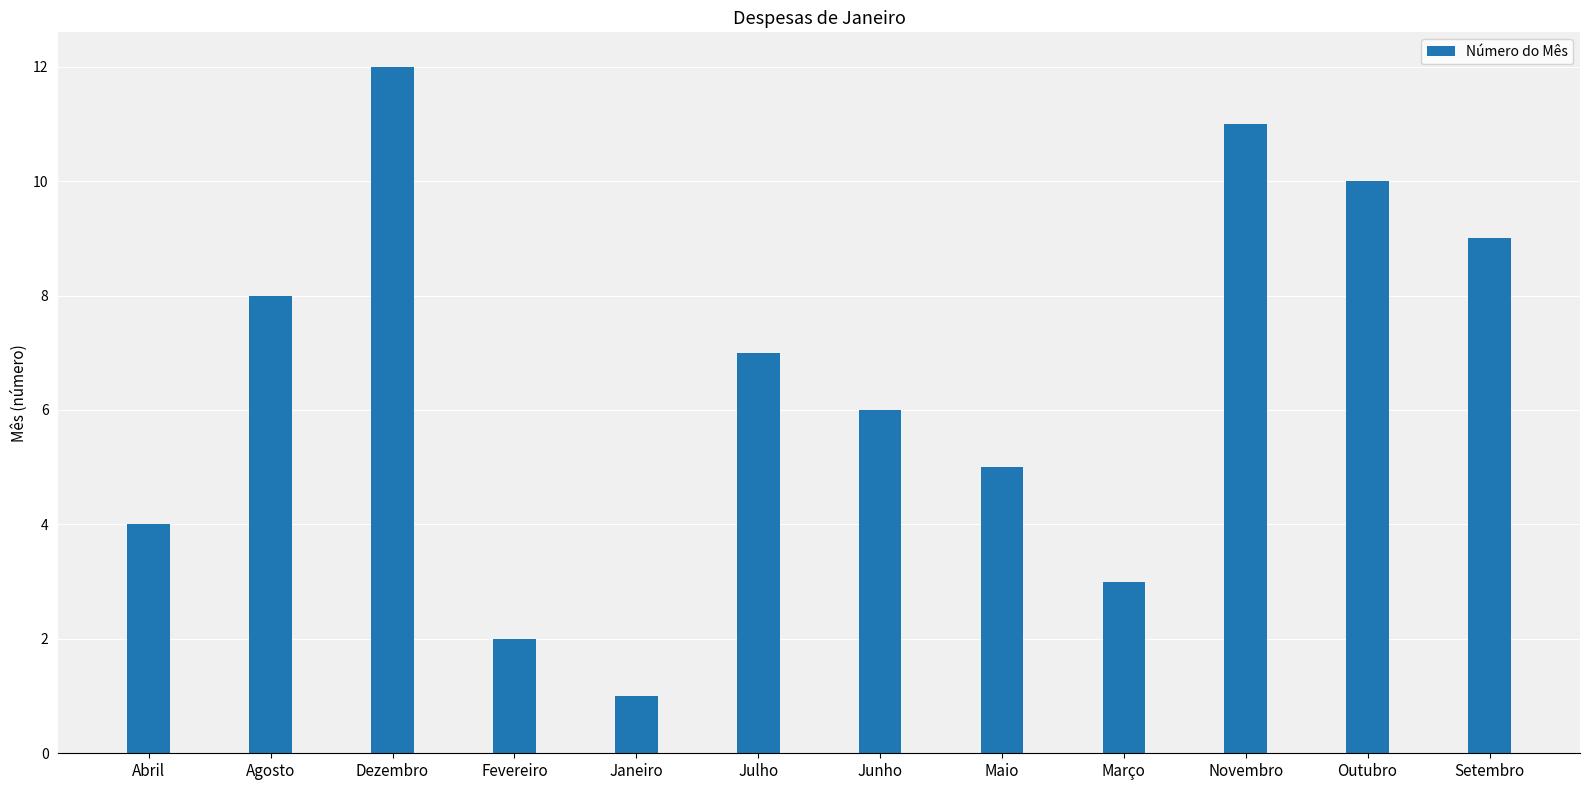

True or false: the data shows 6 at Junho.

True